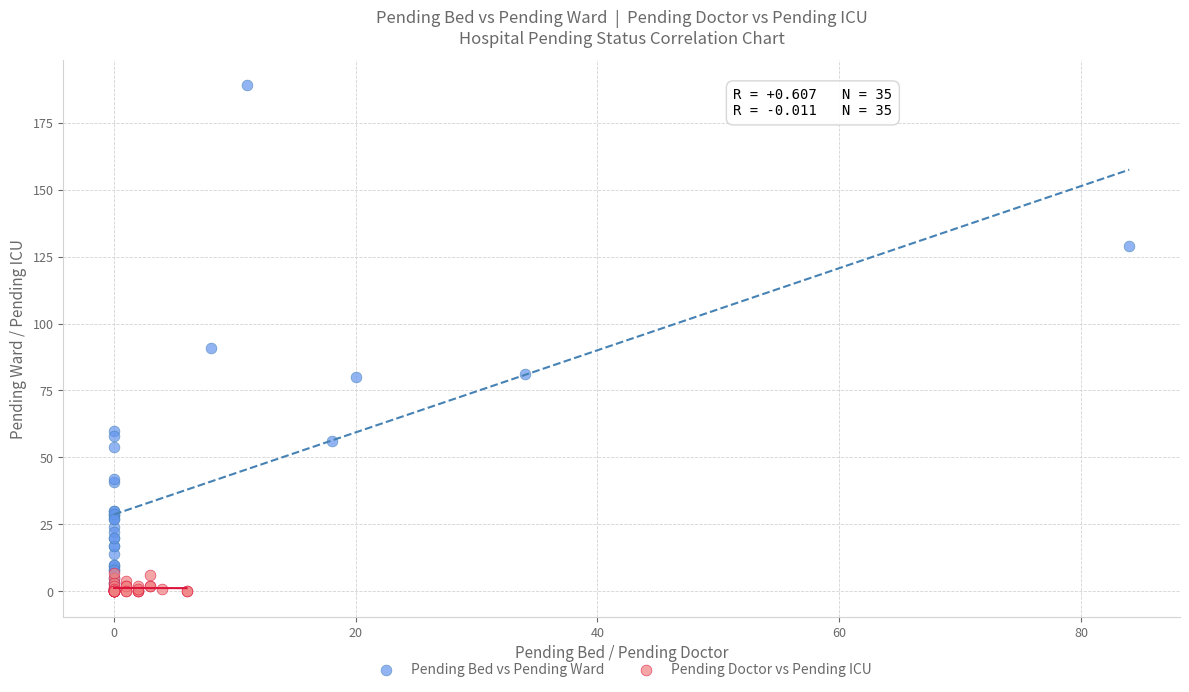

Which series reaches the maximum Y coordinate?

Pending Bed vs Pending Ward